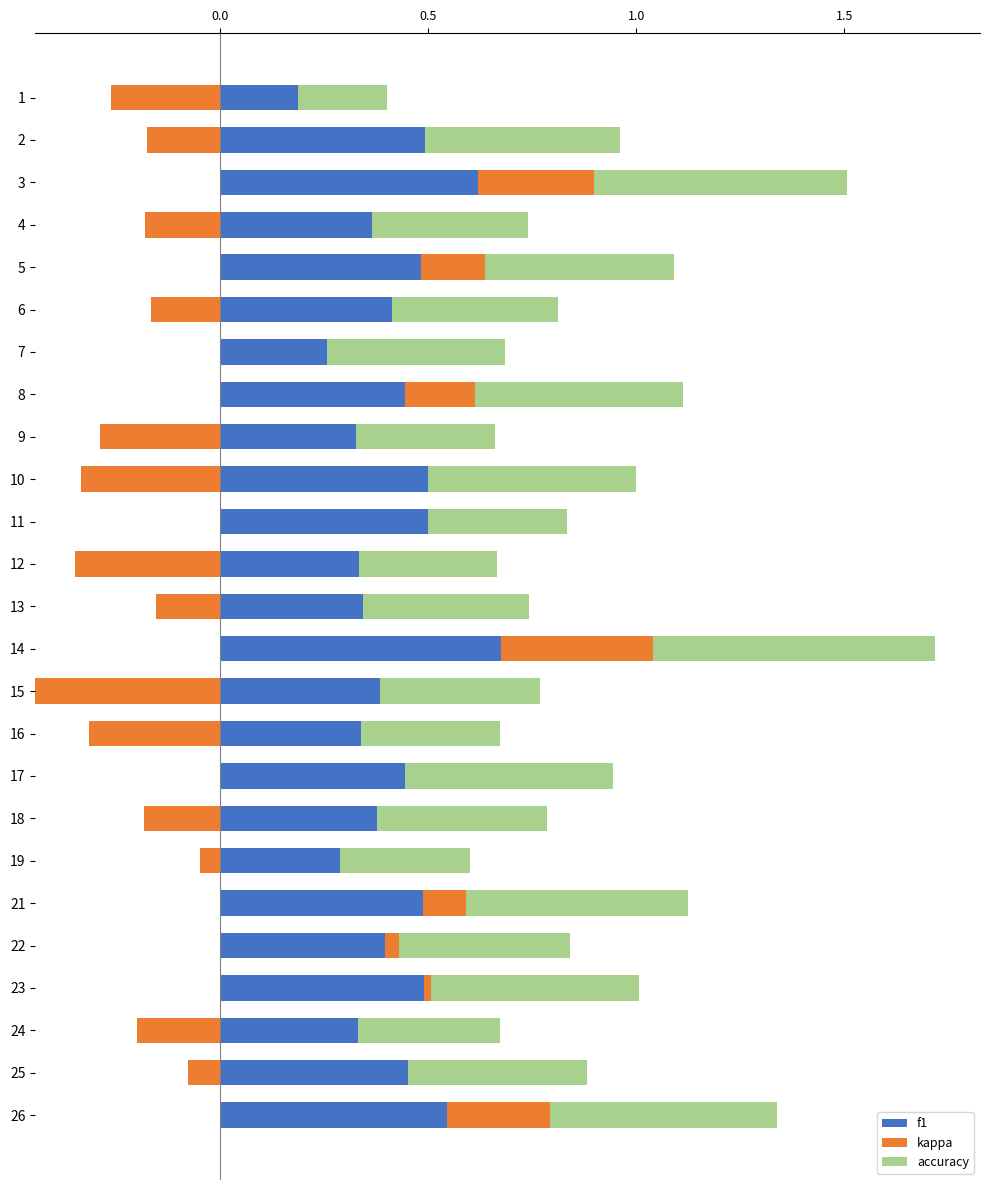

Rank the series at 11 from lowest to highest value.

kappa, accuracy, f1